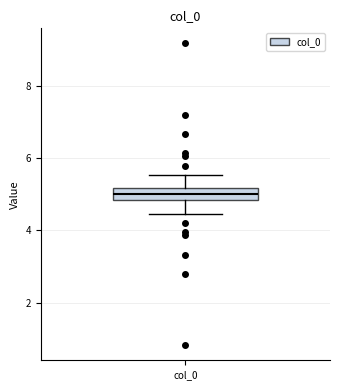

Read this box plot against the y-axis: the position of the median line, the range covered by the box, and the ends of both whiskers. The values are not printed on the chart, so give them approximately, as read against the axis.

median 5.0, box 4.8 to 5.2, whiskers 4.4 to 5.6